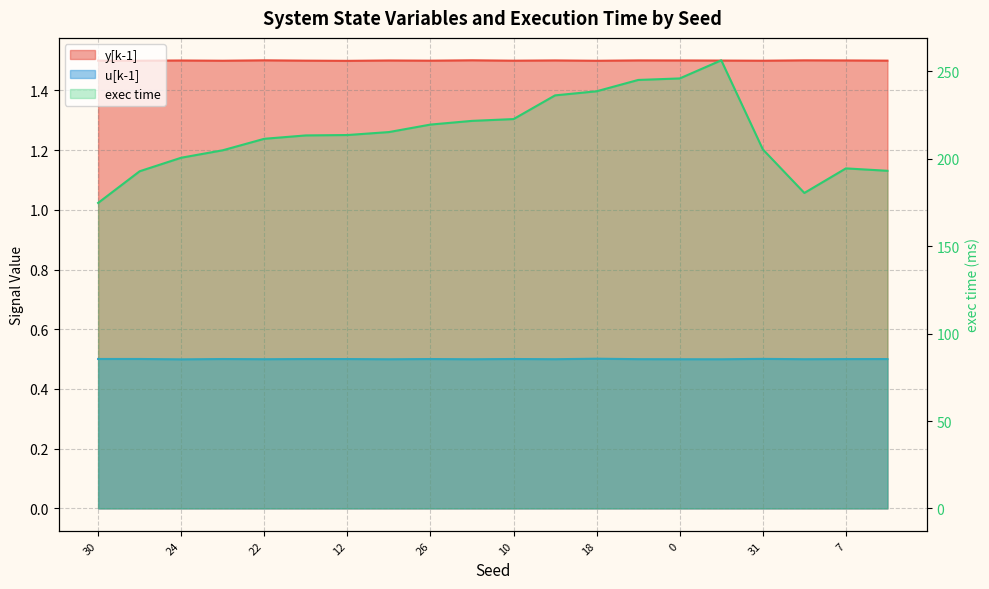

What is the value of the u[k-1] point at the 14th from the left?

0.5